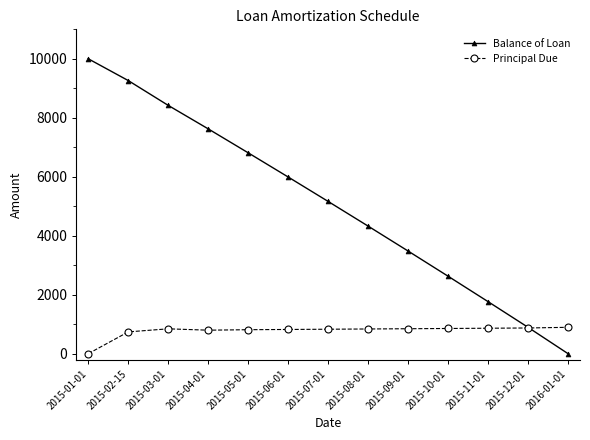

At which category does the chart reach its peak across all series?

2015-01-01